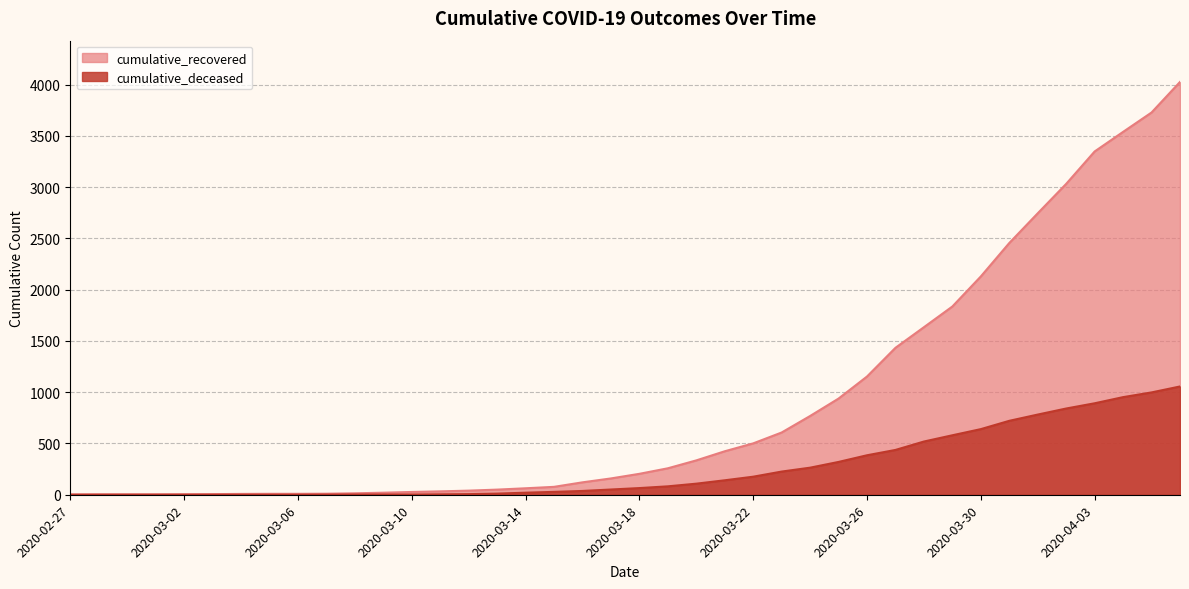

What is the approximate value of cumulative_recovered at 2020-03-19, to the nearest 50?

250